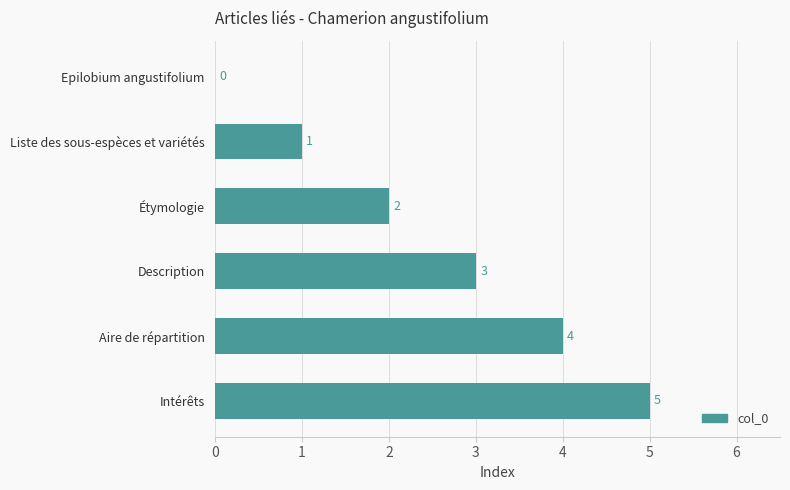

What is the change in value from Intérêts to Epilobium angustifolium?

-5